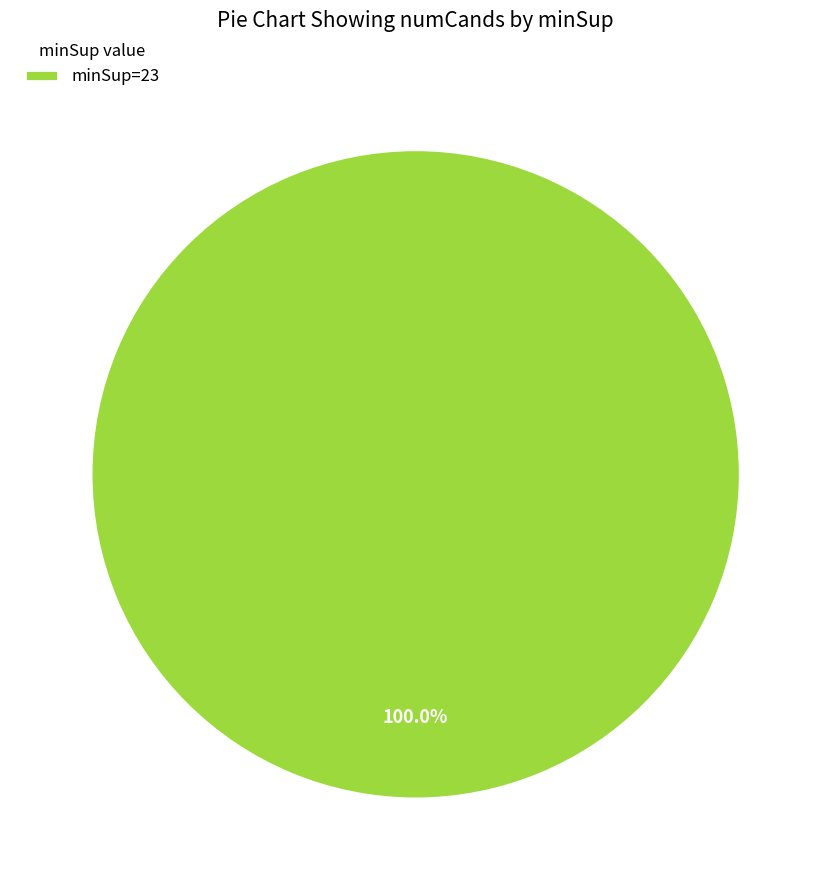

Is there any slice that represents more than half of the pie?

Yes